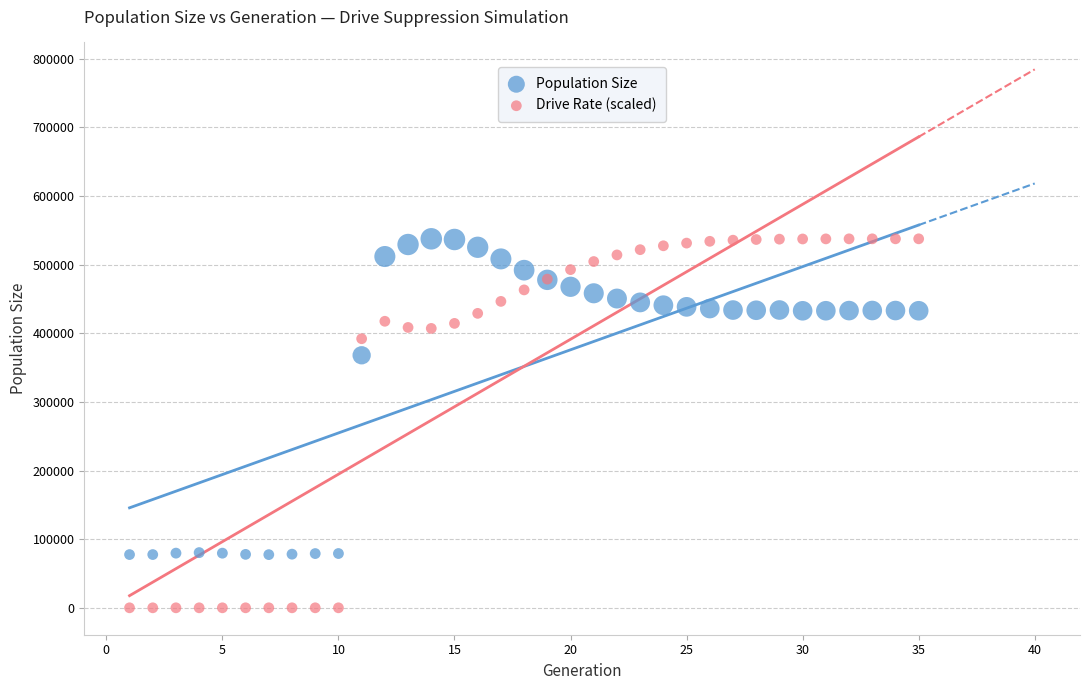

Which series reaches the minimum Y coordinate?

Drive Rate (scaled)